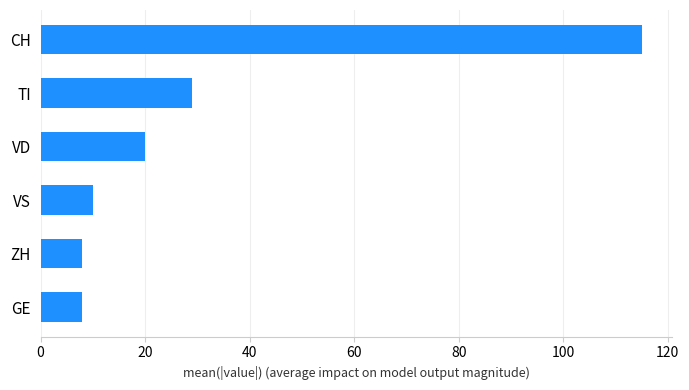

What is the minimum value shown in the chart?

8